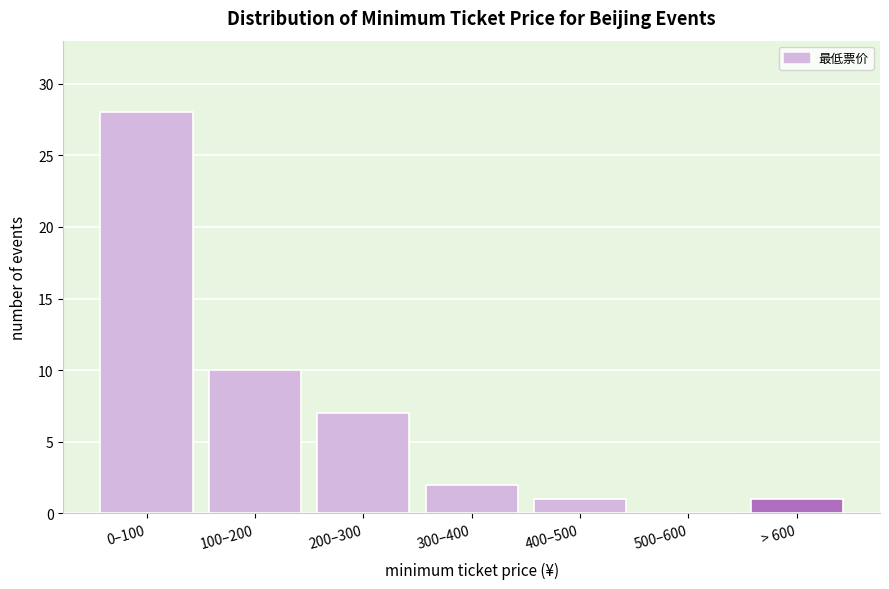

Reading left to right, extract all data points from this chart.

0–100=28	100–200=10	200–300=7	300–400=2	400–500=1	500–600=0	> 600=1